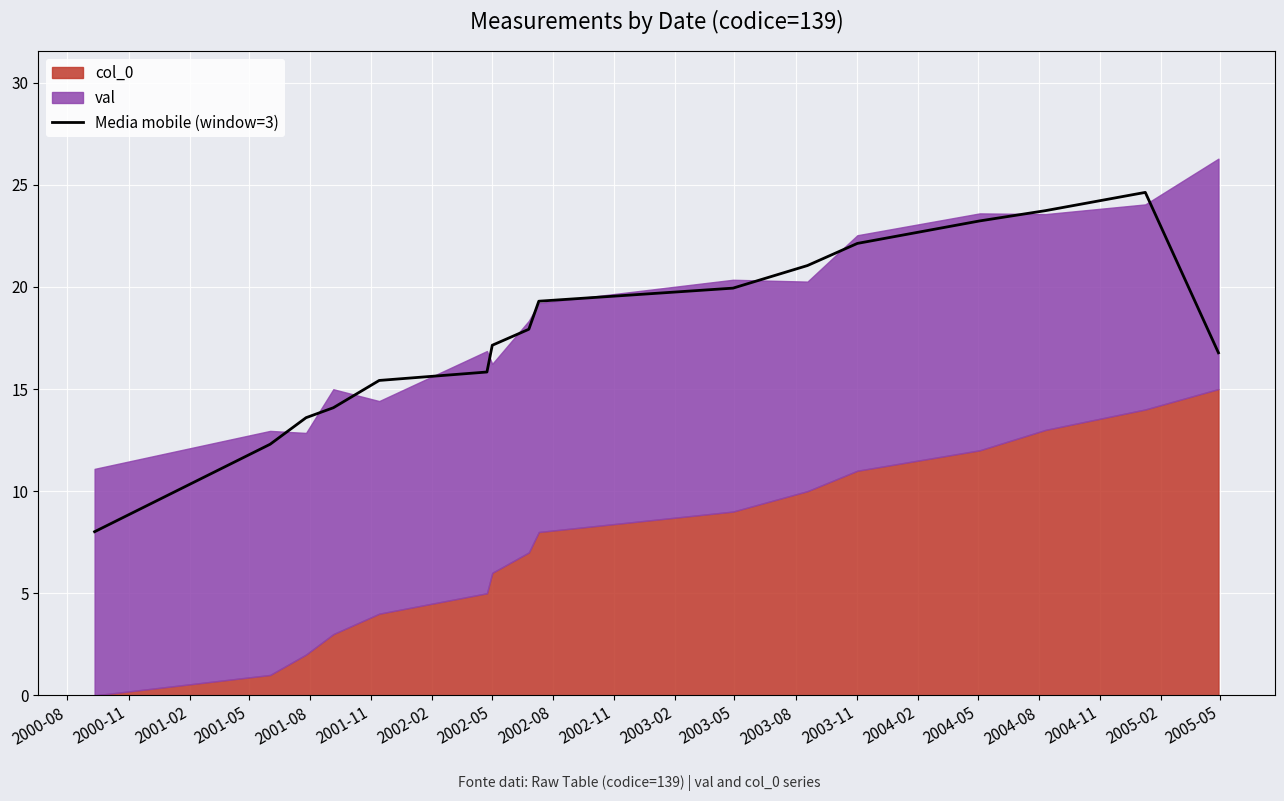

What is the change in value from 2000-08 to 2001-05?

+6.1